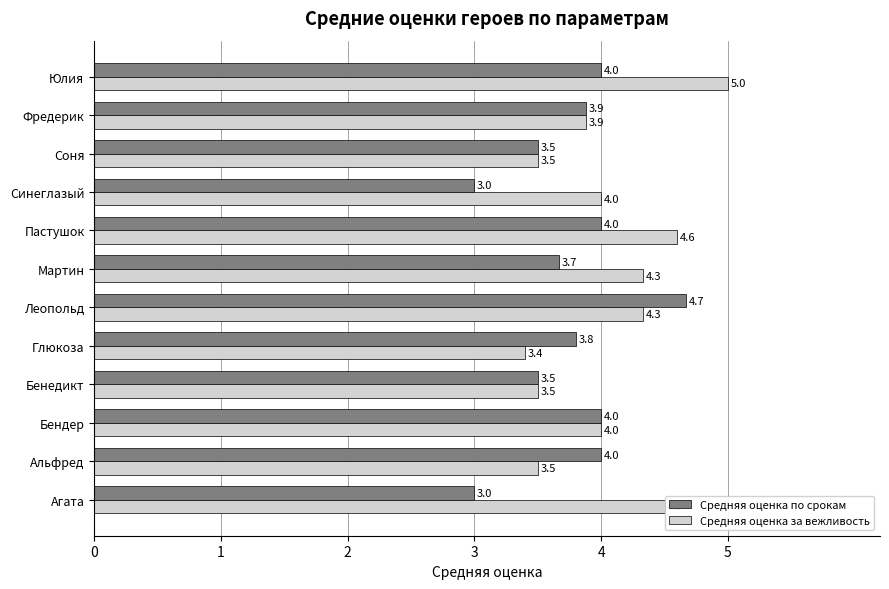

What is the maximum value for Средняя оценка по срокам?

4.7